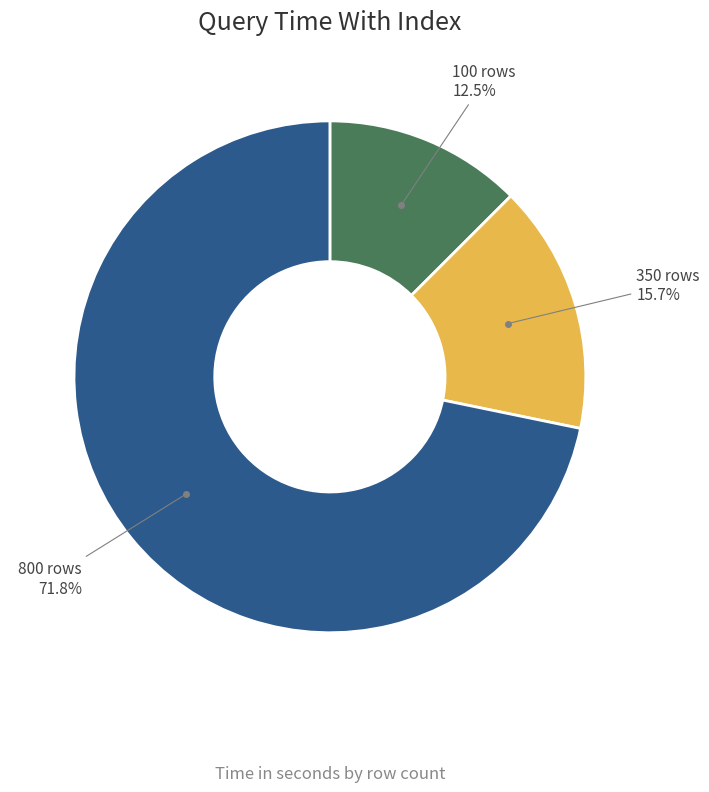

Is there a majority slice in this chart?

Yes